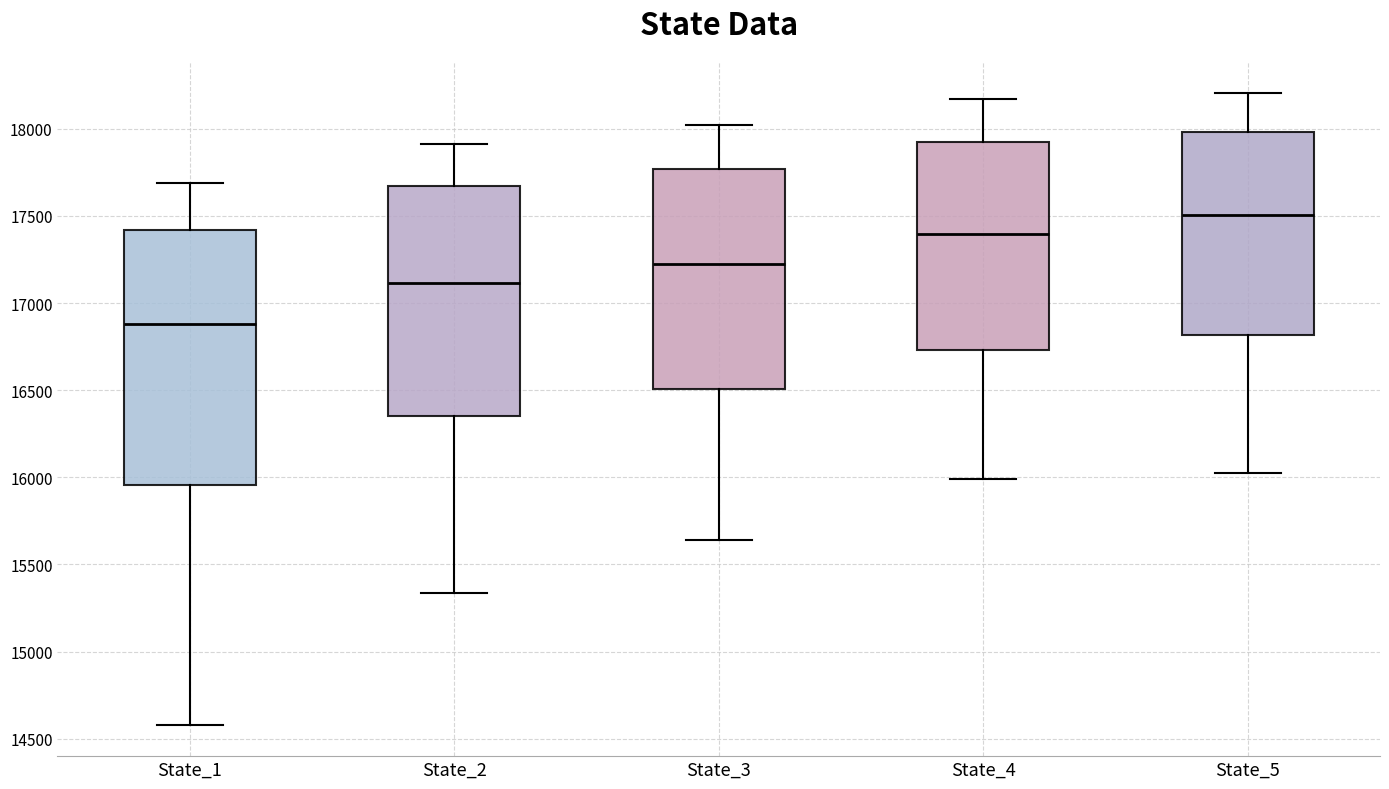

Where is the lower edge of the box for State_5 on the y-axis? The values are not printed on the chart, so give them approximately, as read against the axis.

16800